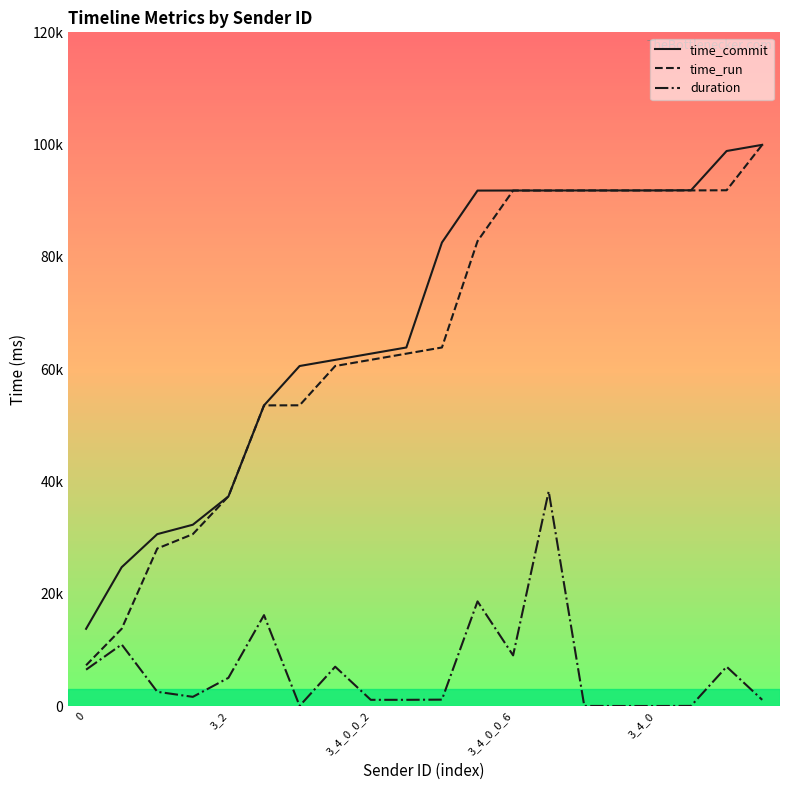

What are all the series names shown in the legend?

time_commit, time_run, duration